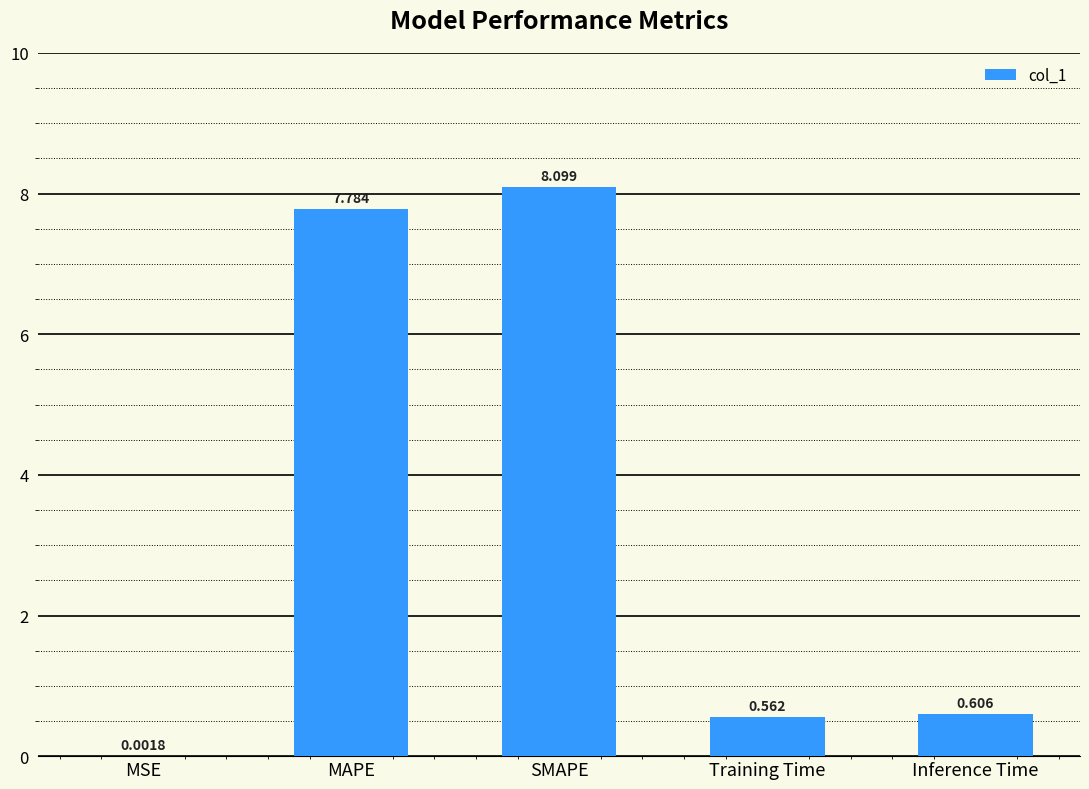

Which label corresponds to the largest value in the chart?

SMAPE